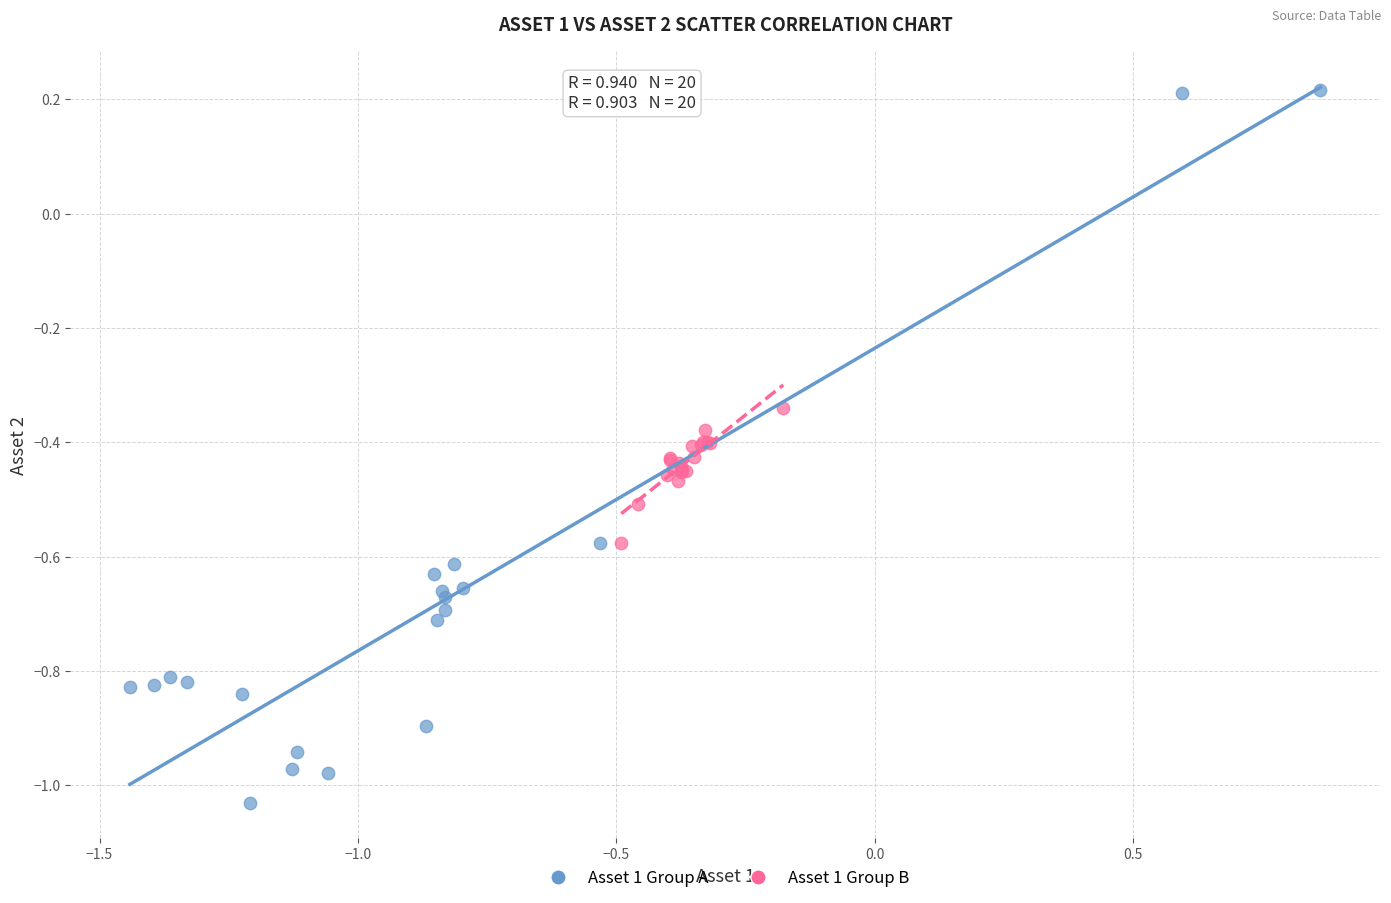

Which series reaches the minimum Y coordinate?

Asset 1 Group A